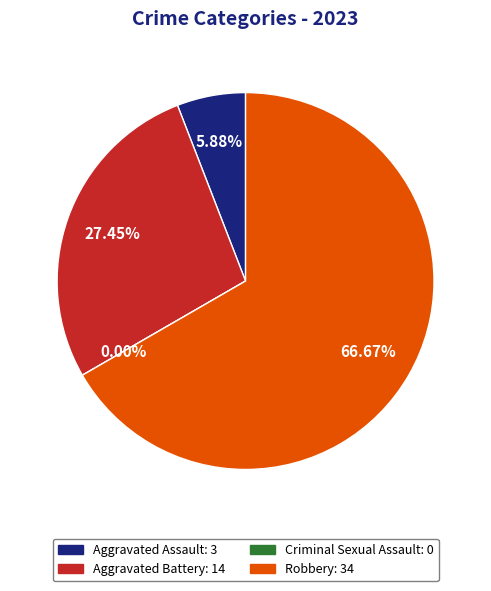

Do Robbery and Criminal Sexual Assault together represent more than half of the pie?

Yes